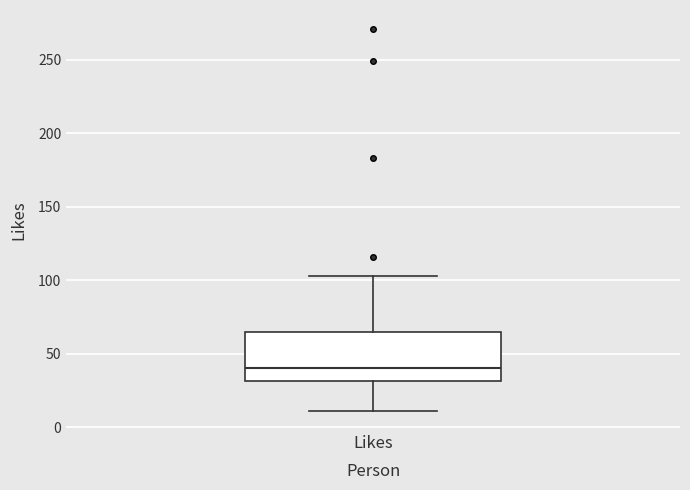

Read this box plot against the y-axis: the position of the median line, the range covered by the box, and the ends of both whiskers. The values are not printed on the chart, so give them approximately, as read against the axis.

median 40, box 30 to 65, whiskers 10 to 105